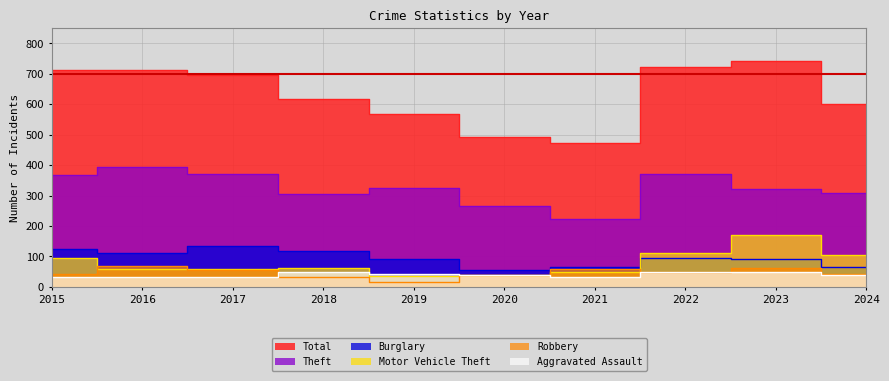

The Aggravated Assault series shows 18 at 2021. True or false?

False